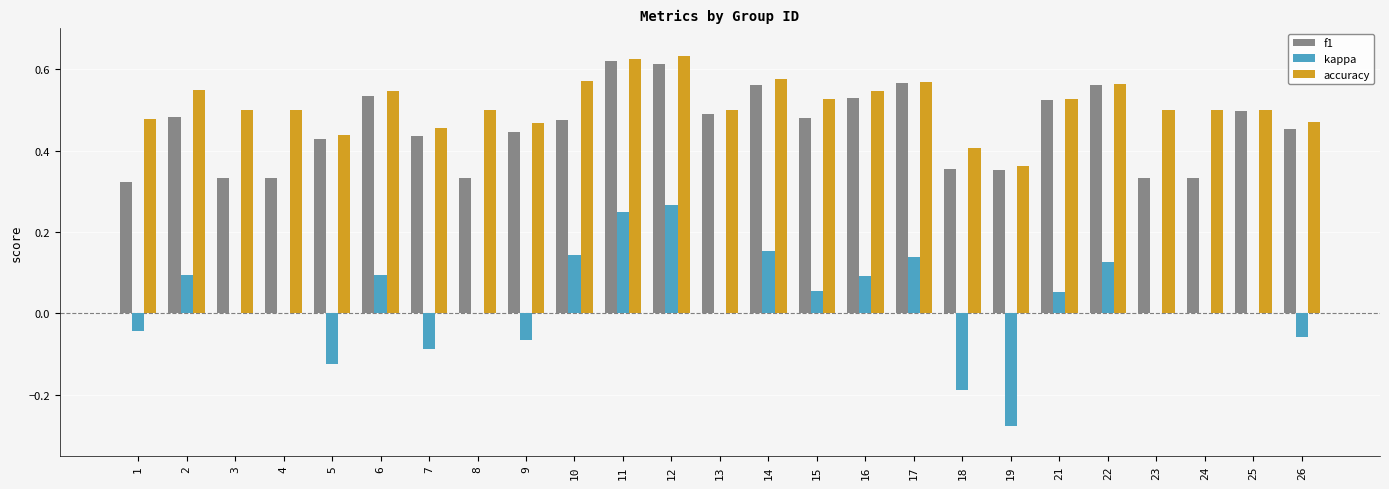

Is the value of kappa at 15 greater than the value of accuracy at 22?

No